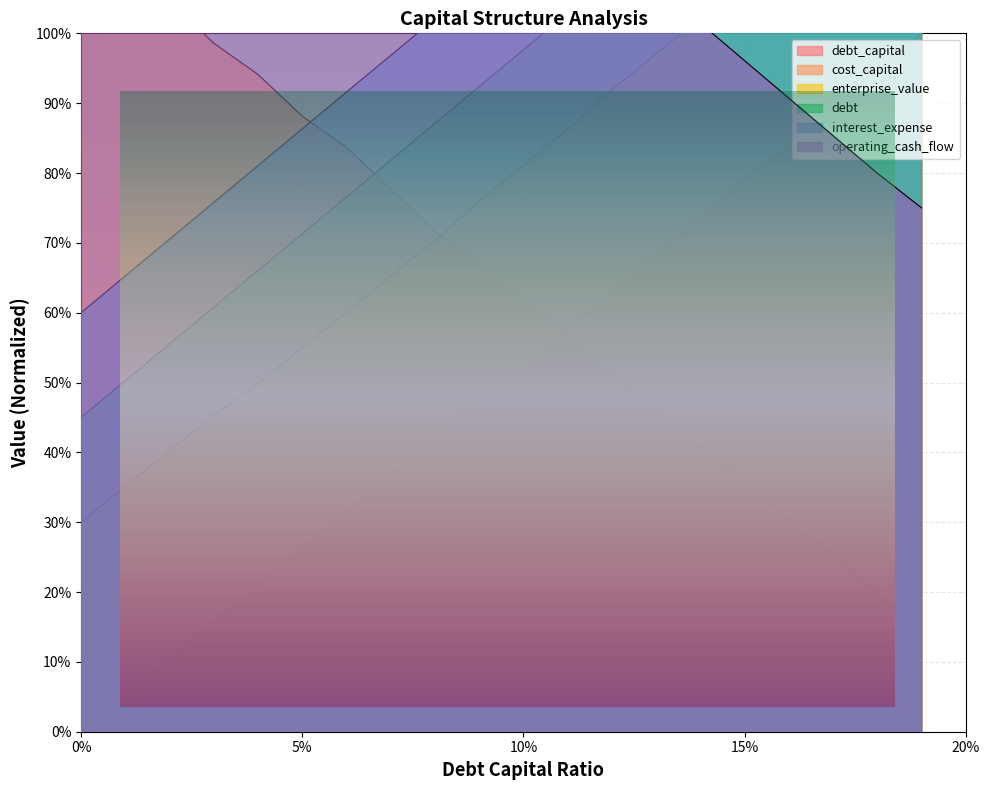

What is the spread (max minus min) of values at 0.03?

1.4